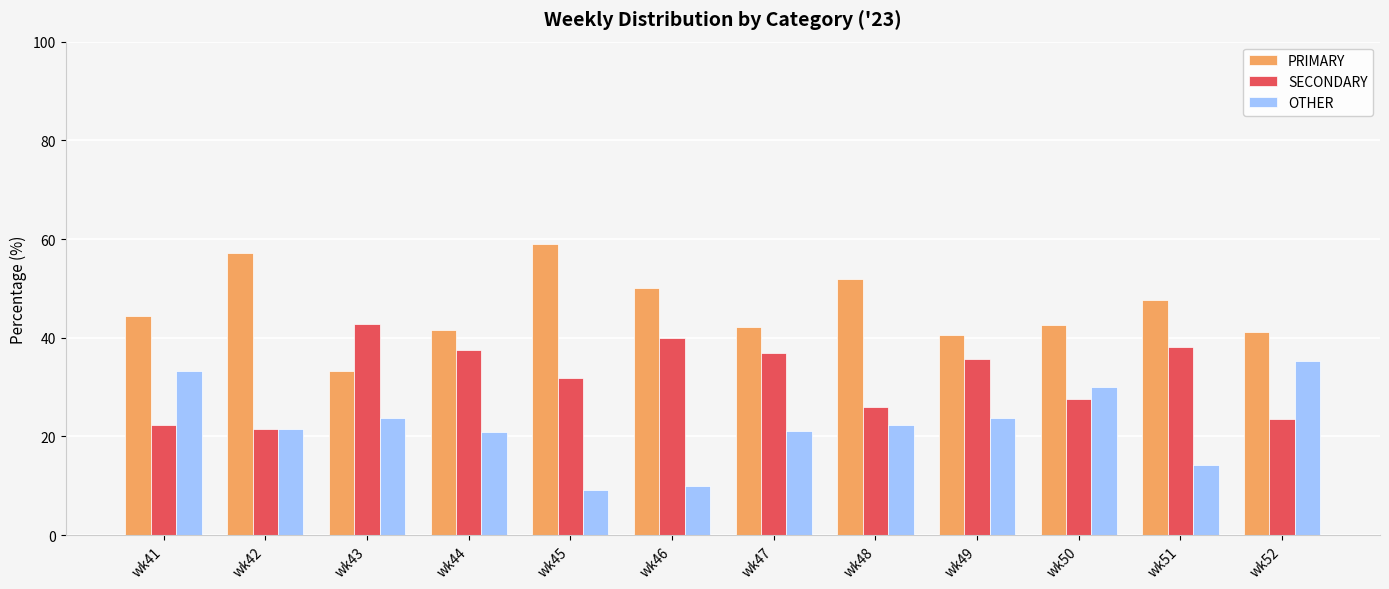

List the series in order of their overall mean, lowest first.

OTHER, SECONDARY, PRIMARY